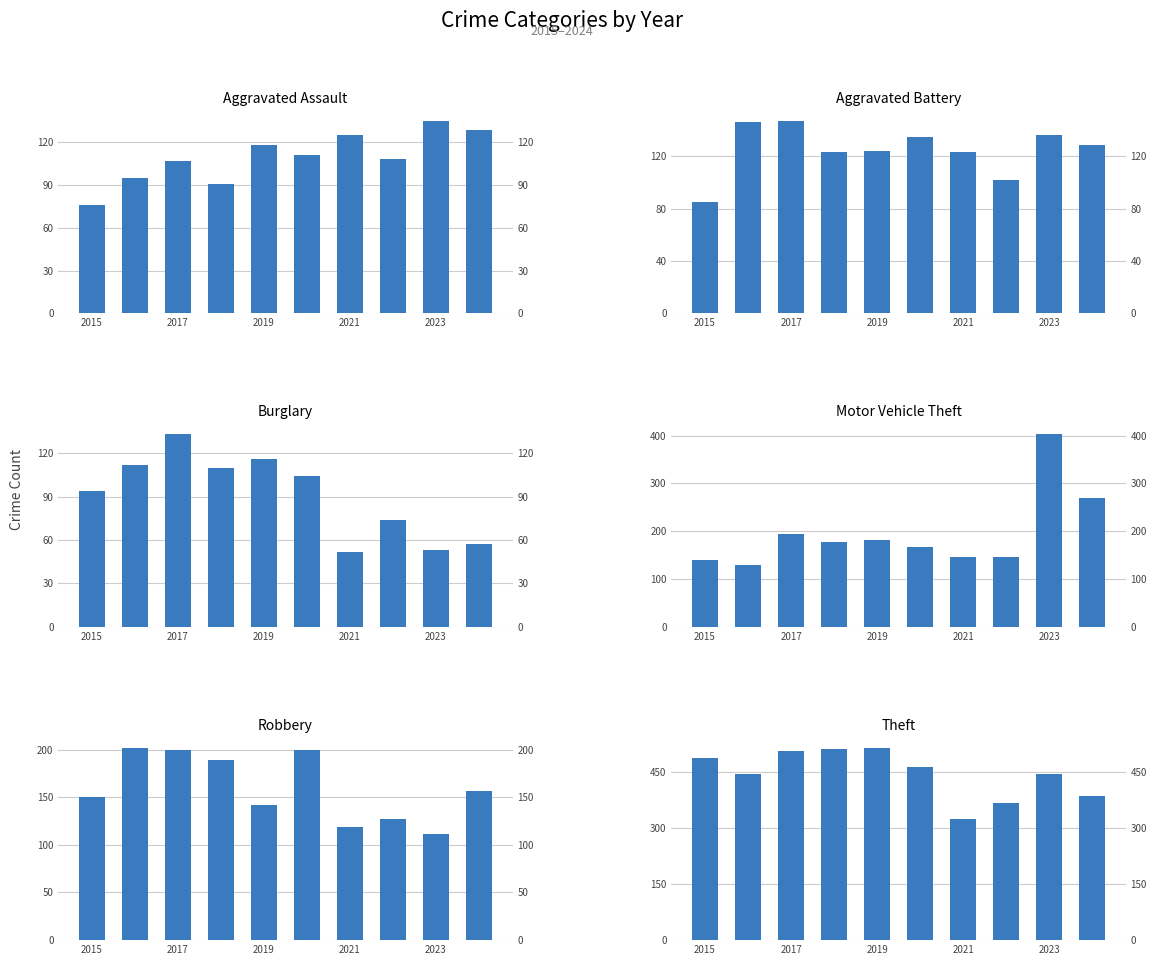

Rank the series by their maximum value, from highest to lowest.

Theft, Motor Vehicle Theft, Robbery, Aggravated Battery, Aggravated Assault, Burglary